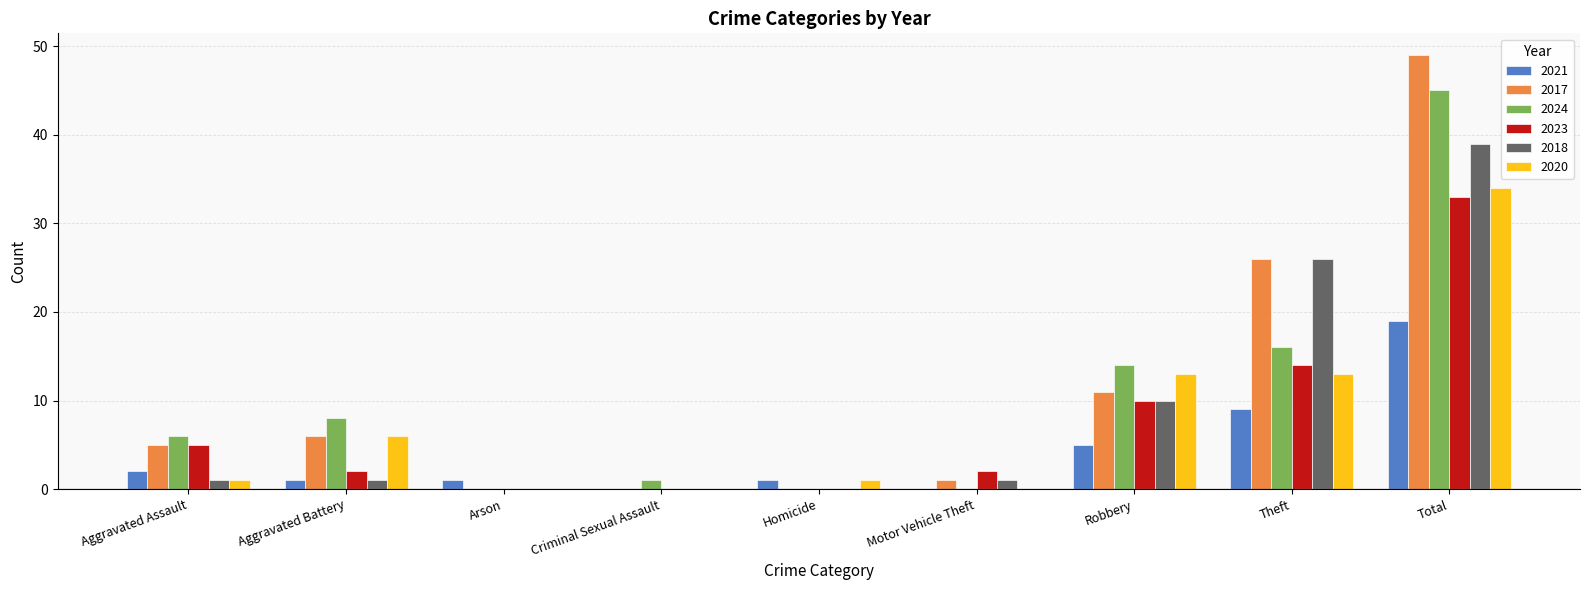

Is it true that 2017 equals 29 at Total?

False